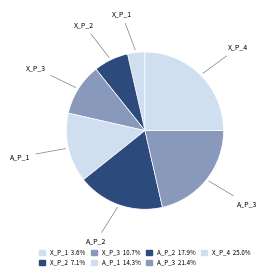

Does X_P_2 account for over 50% of the chart?

No